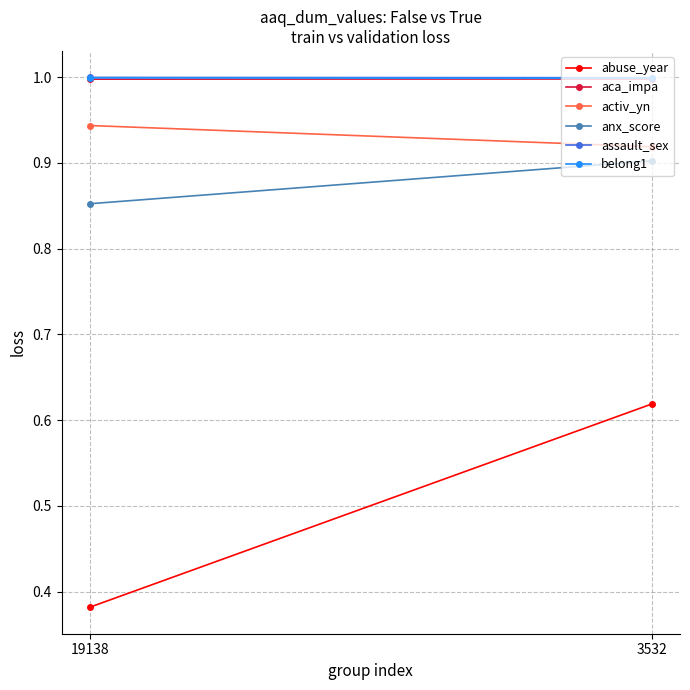

What is the value of the anx_score point at the 2nd from the left?

0.9